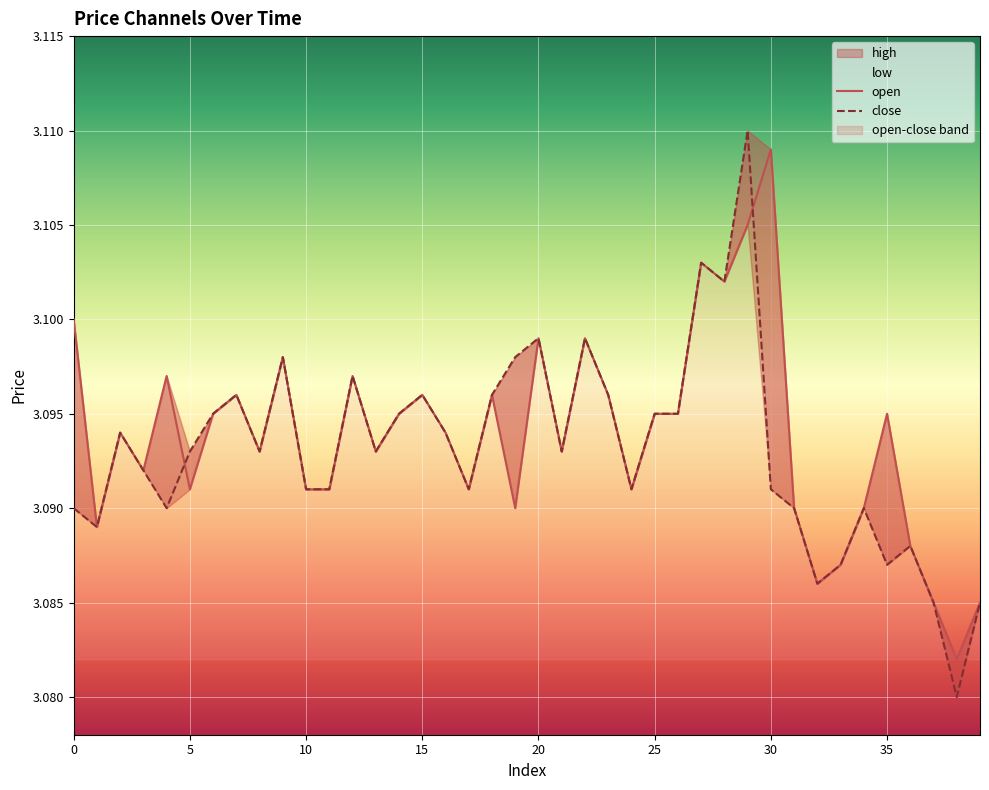

Which series ends up on top after the final intersection of close and open?

open